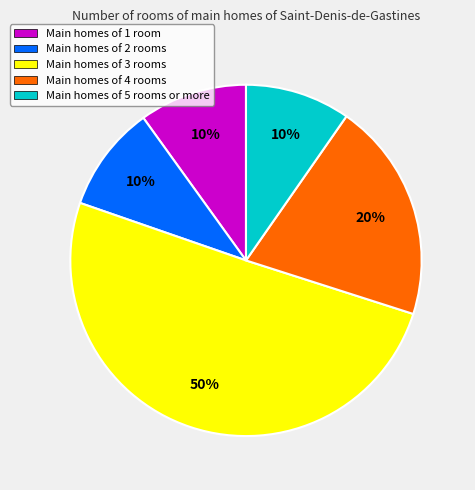

Which has a higher value, Main homes of 3 rooms or Main homes of 5 rooms or more?

Main homes of 3 rooms